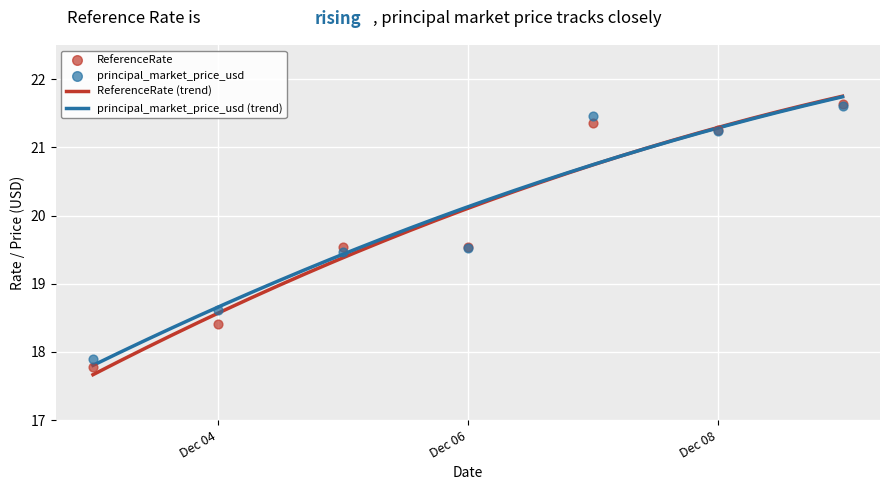

At which category is the sum across all series the highest?

2024-12-09